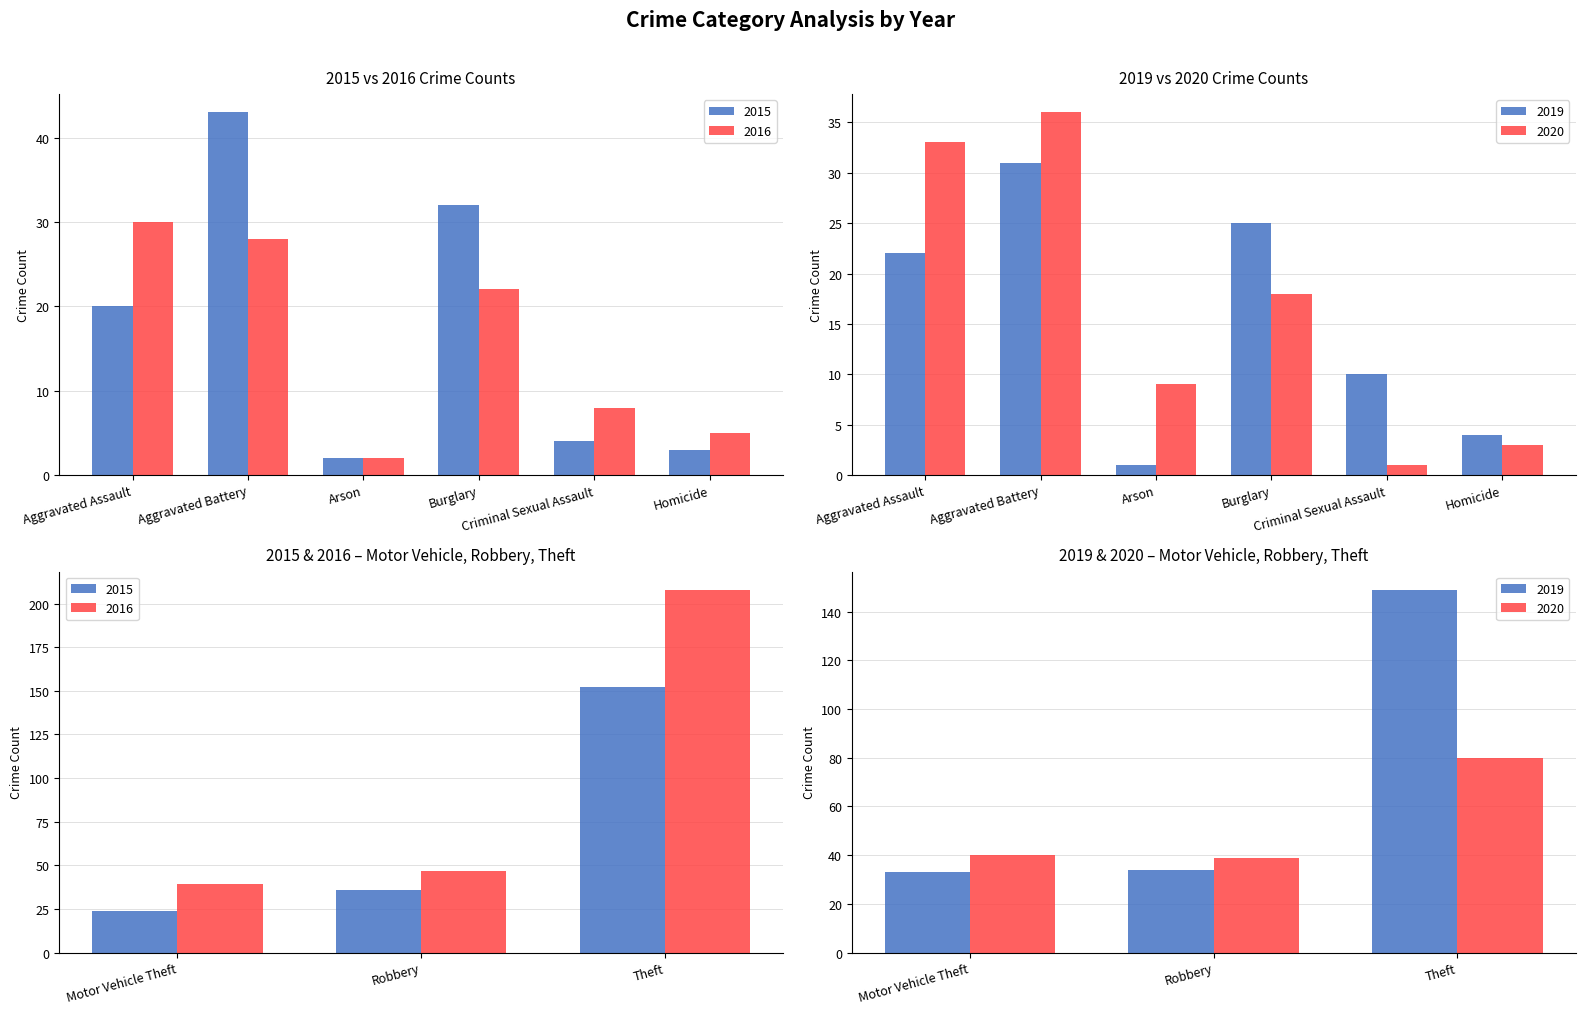

Where does the 2015 series first go above 24?

Aggravated Battery